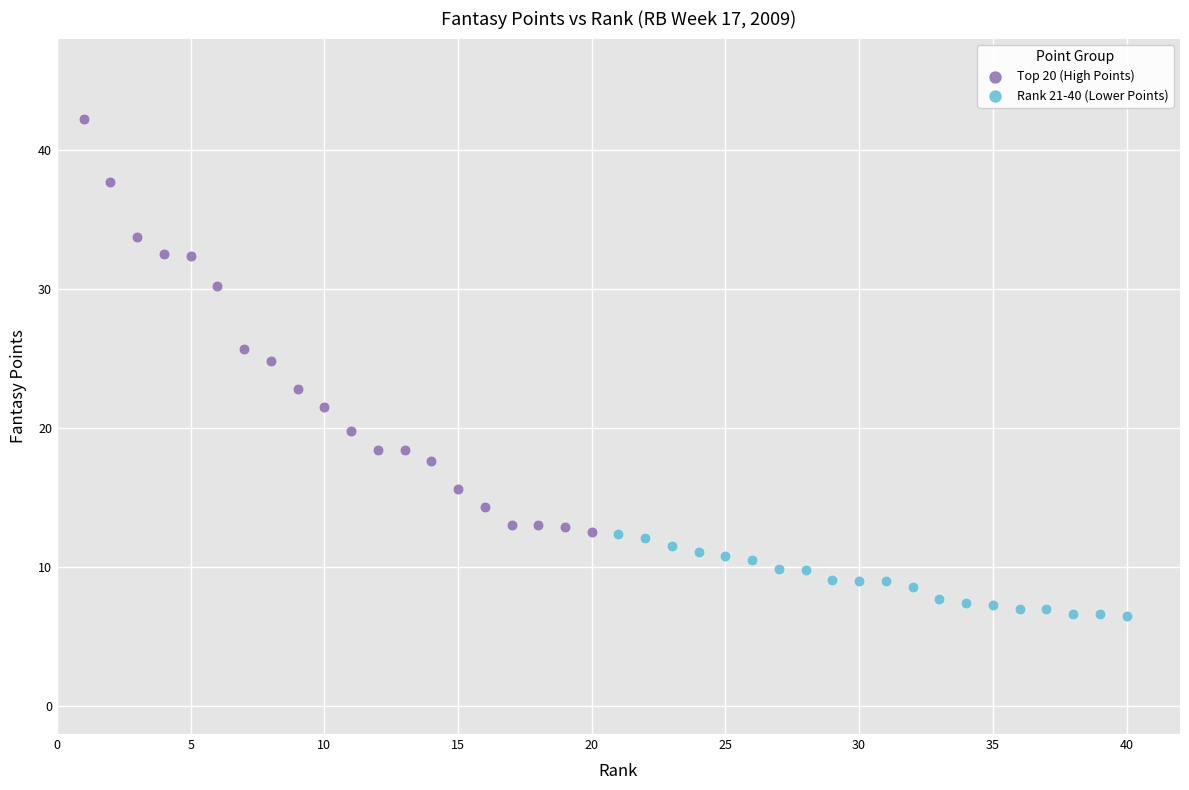

Which series has the widest spread of Y values?

Top 20 (High Points)